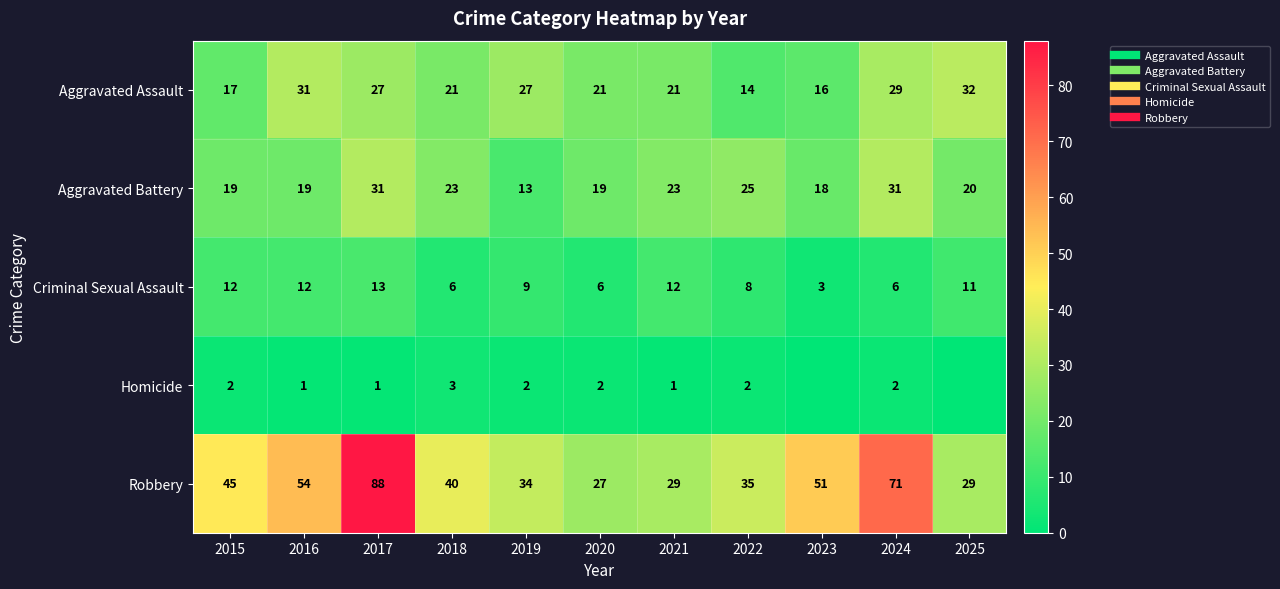

Which series has the largest total across all categories?

Robbery